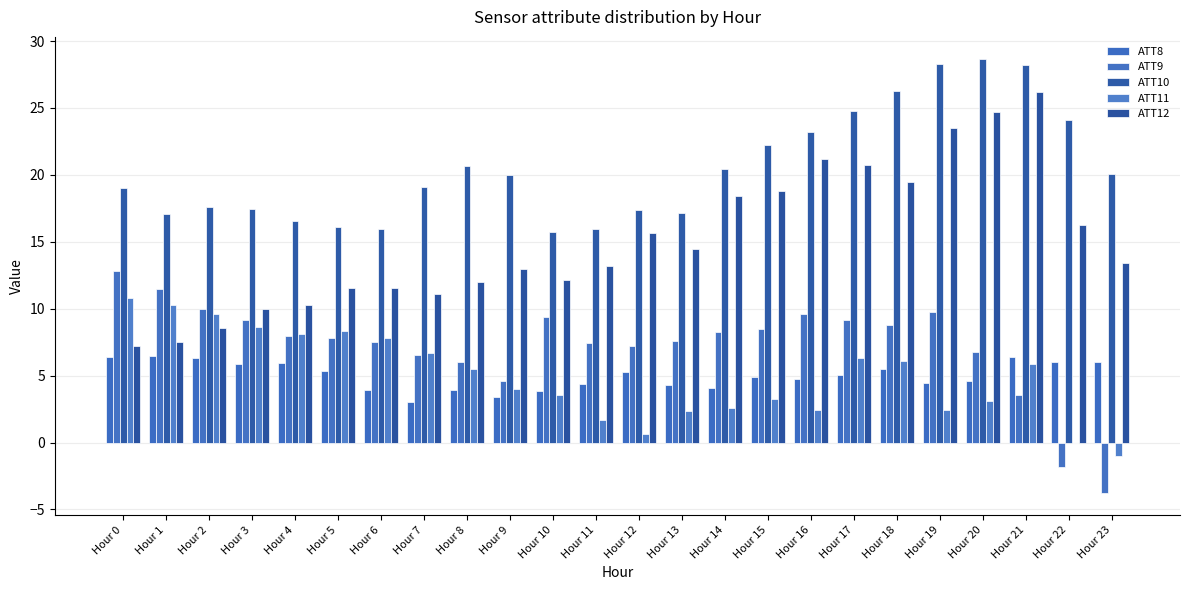

Count the number of data series in this chart.

5